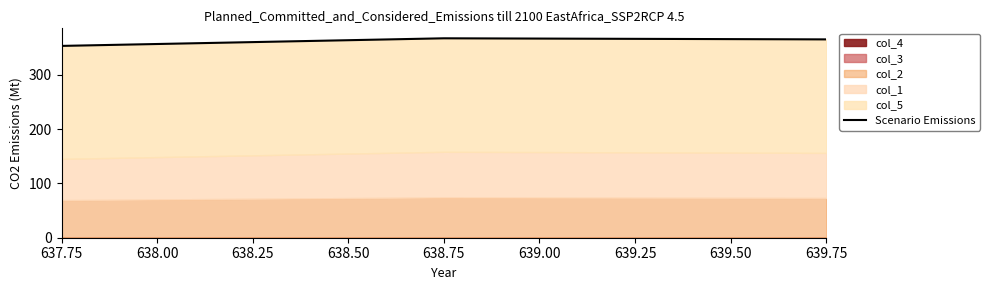

What is the difference between the maximum and minimum values?

14.0